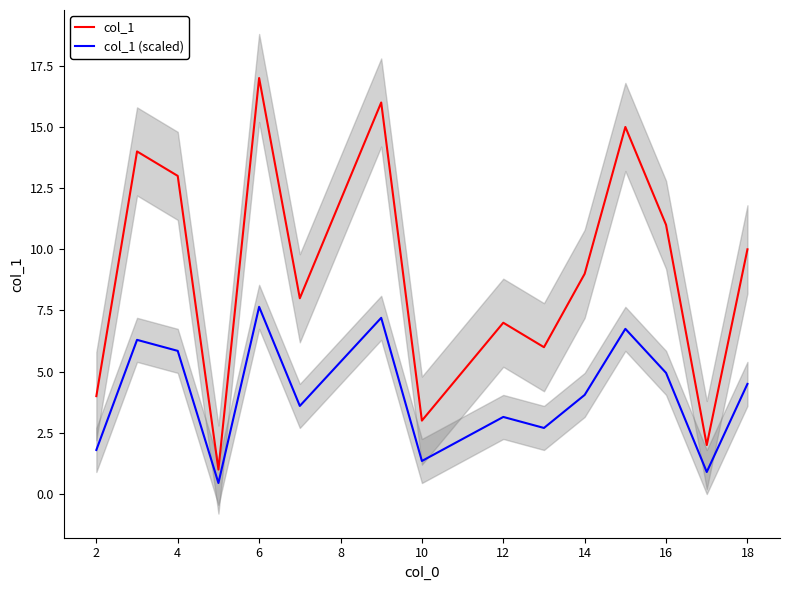

What is the minimum value shown in the chart?

0.5